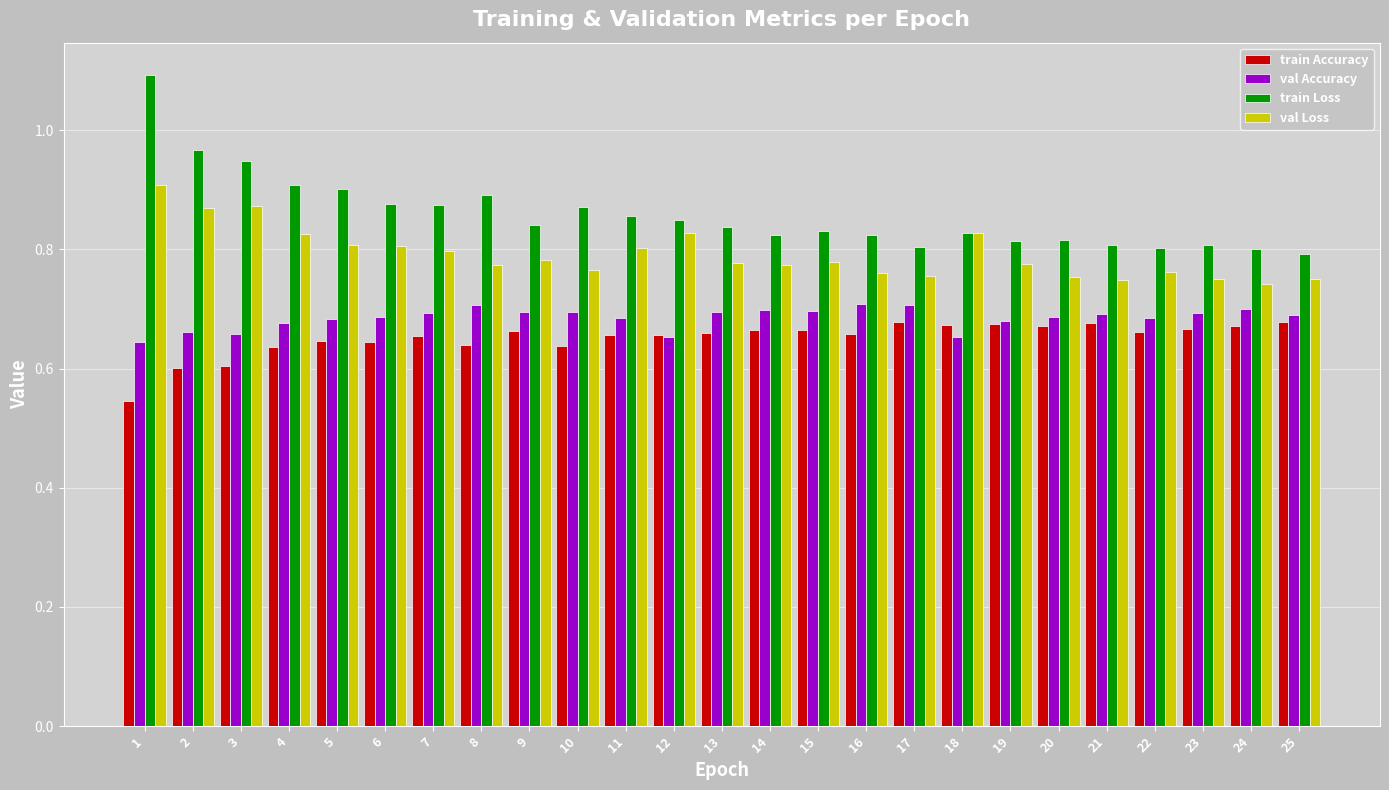

Is the value of train Accuracy at 7 greater than the value of train Loss at 18?

No